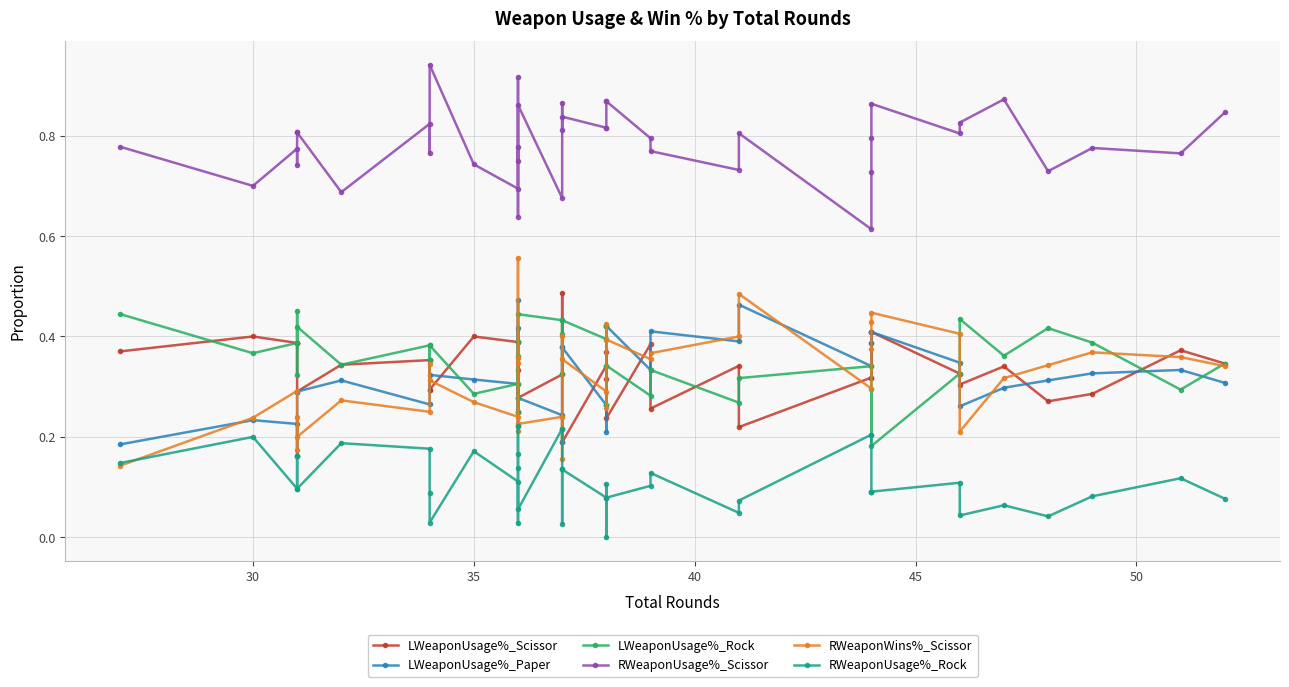

How many intersections are there between RWeaponWins%_Scissor and LWeaponUsage%_Scissor?

14